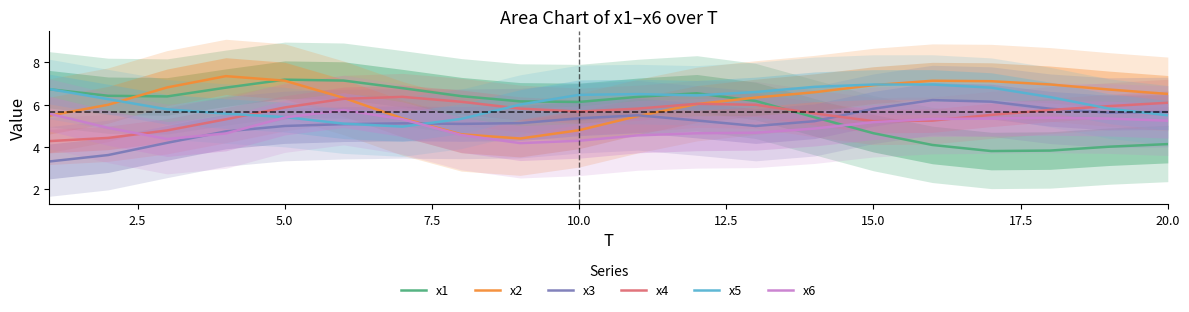

The value of x1 at 10.0 is 9.6. True or false?

False